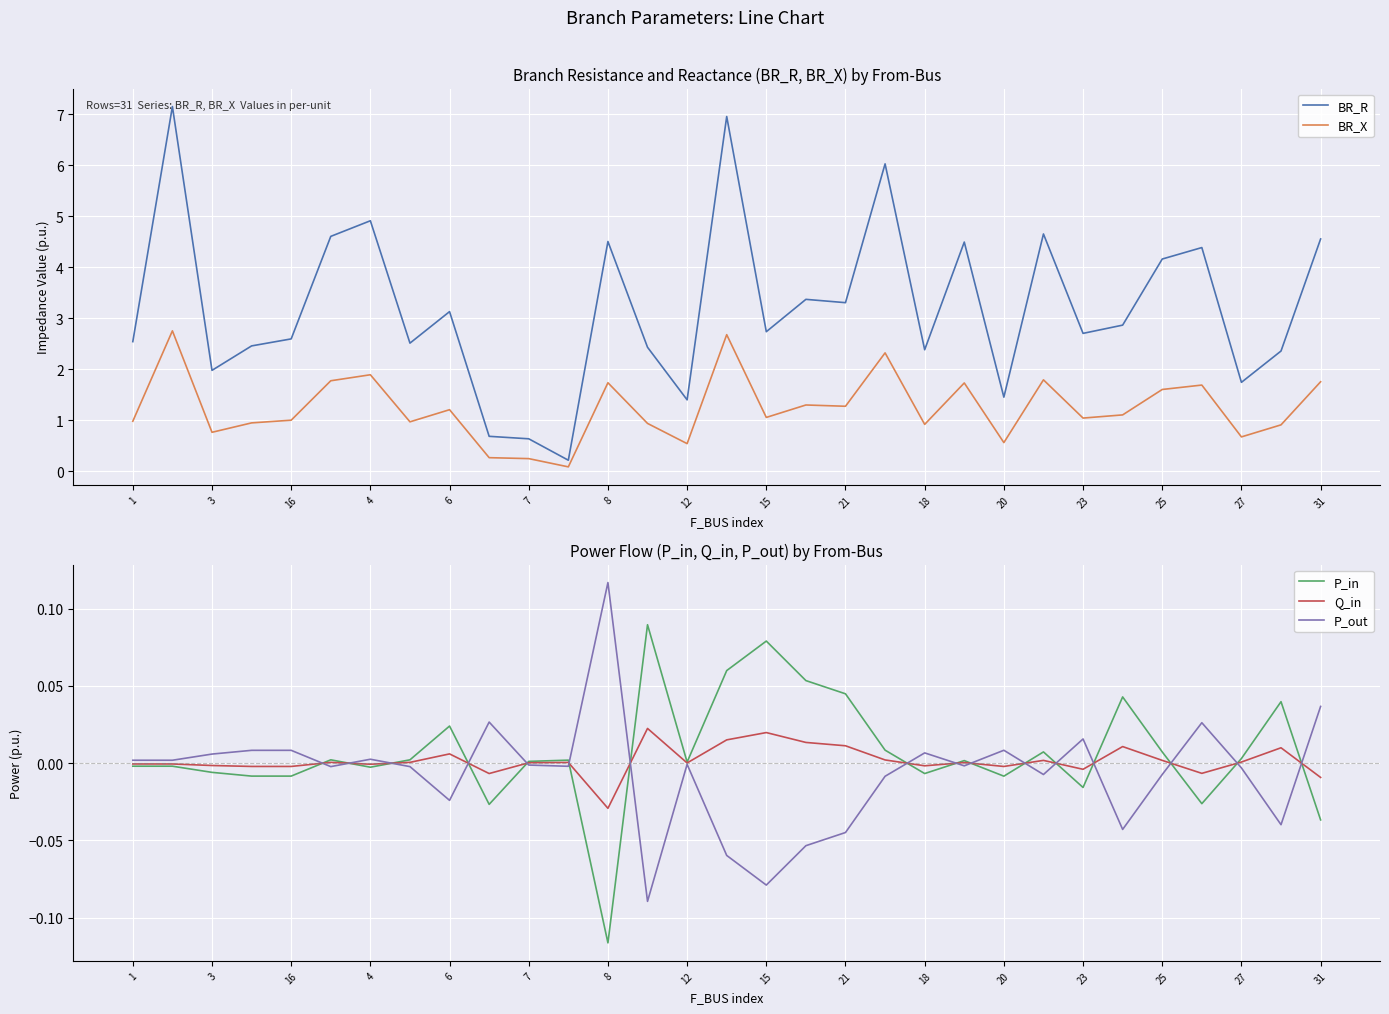

What is the total value across all series at 29?

3.3